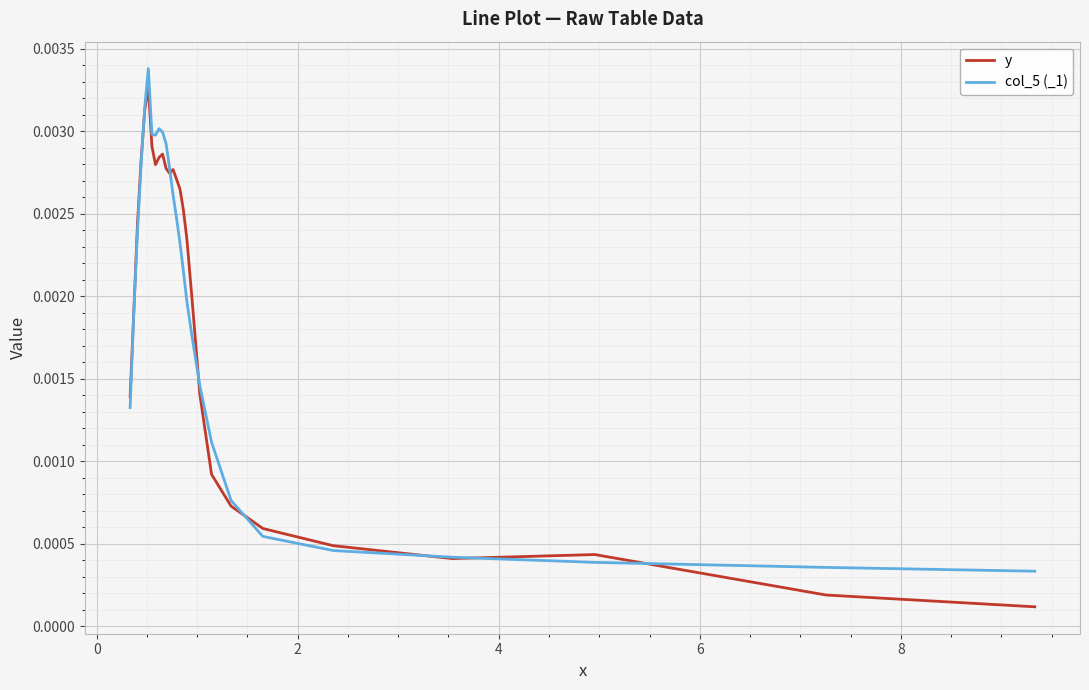

List the series in order of their peak value, lowest first.

y, col_5 (_1)